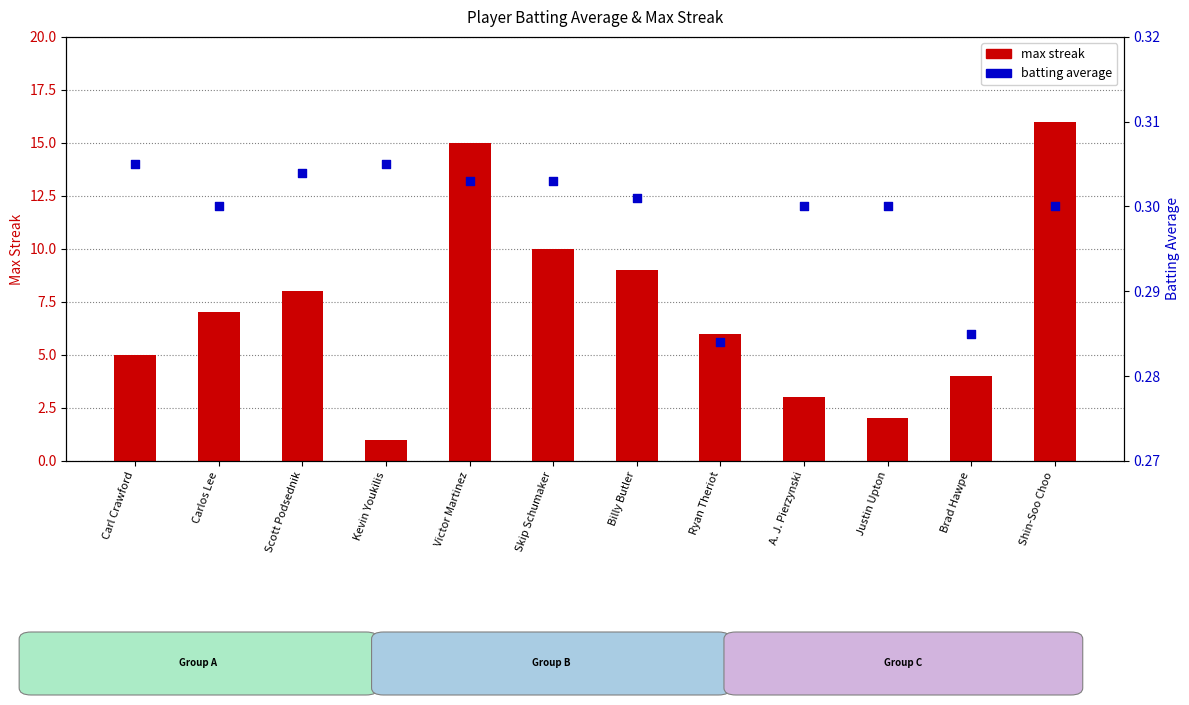

At which category is the sum across all series the highest?

Shin-Soo Choo